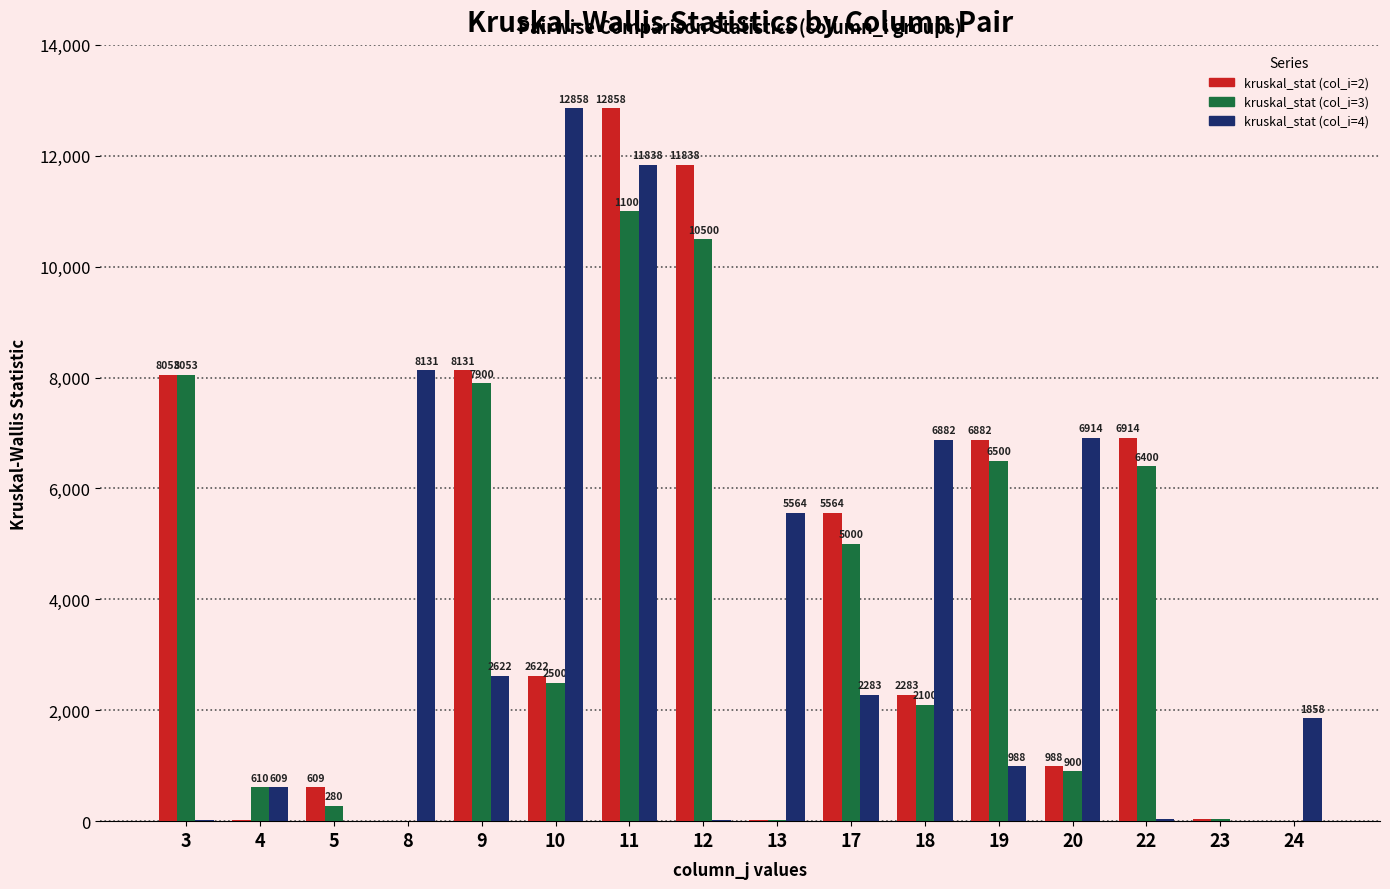

Which series changed the most between 10 and 19?

kruskal_stat (col_i=4)